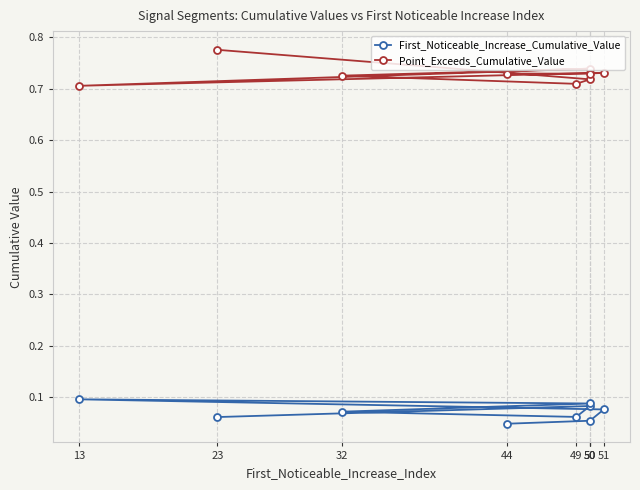

Is it true that Point_Exceeds_Cumulative_Value equals 0.7 at 13?

True